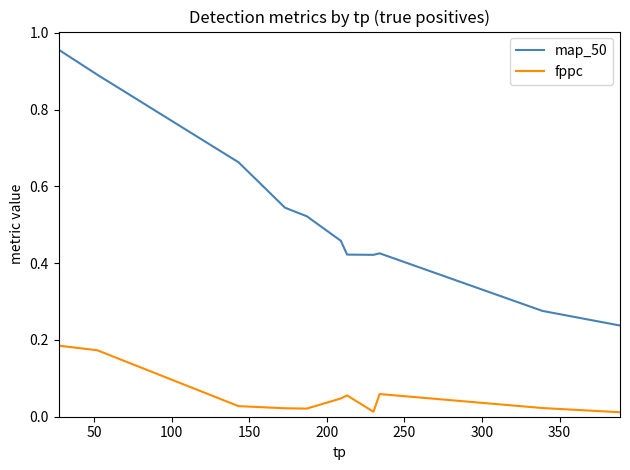

Which series has the largest total across all categories?

map_50